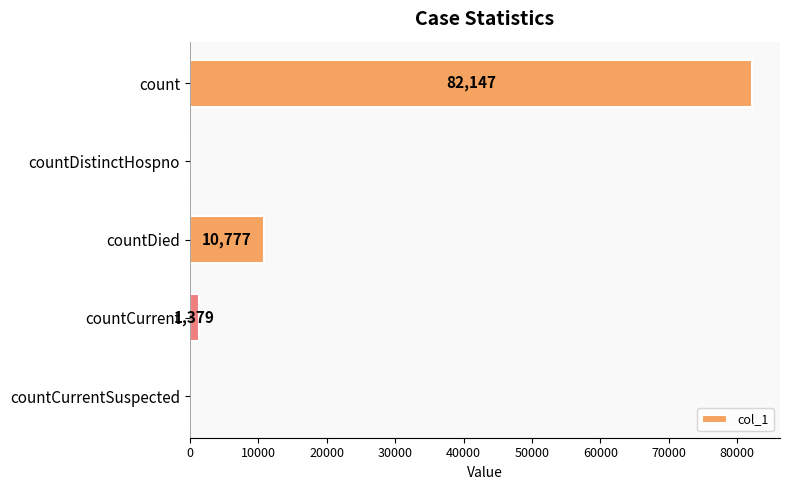

What is the ratio of the value at countDied to the value at countCurrent?

7.8